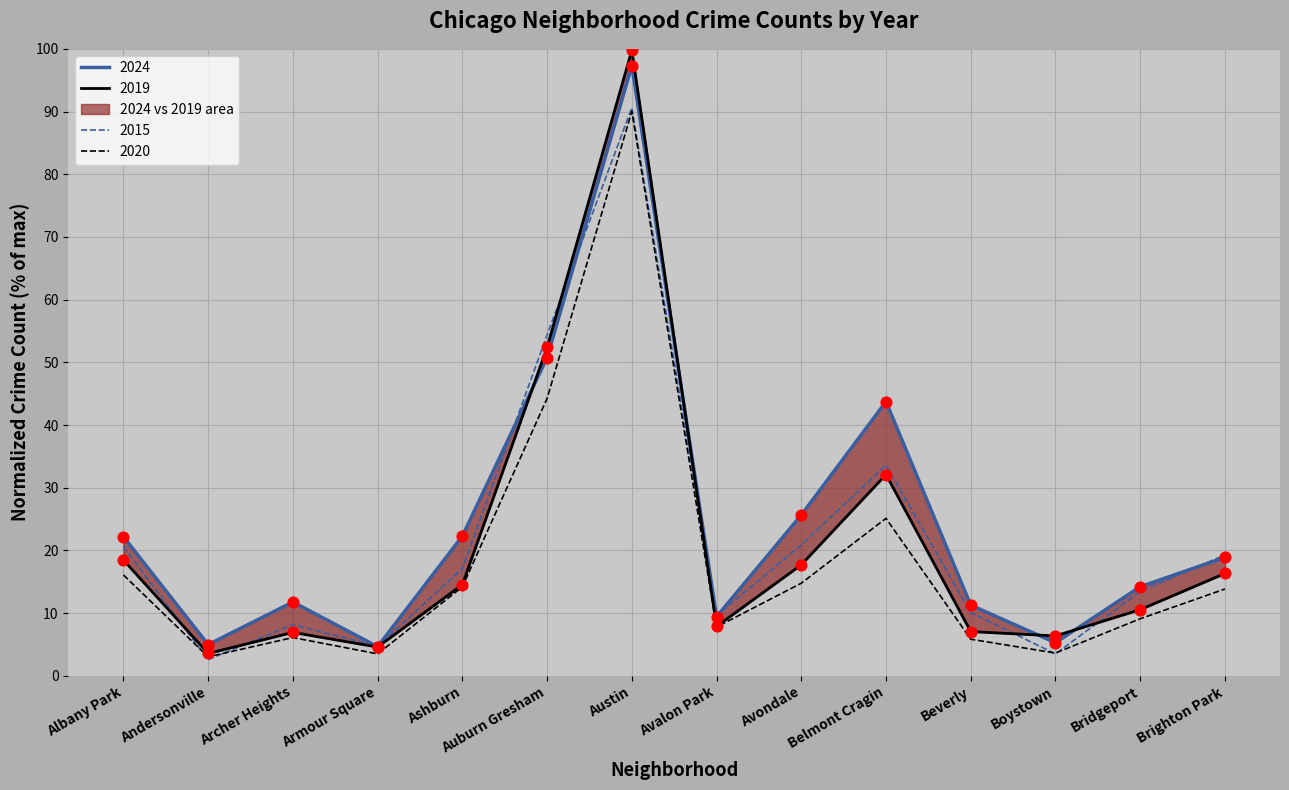

The 2020 series shows 90.0 at Austin. True or false?

True